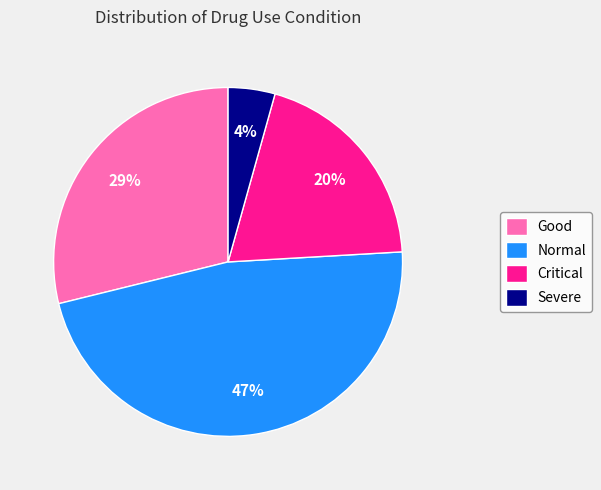

Is Critical the majority of the pie?

No